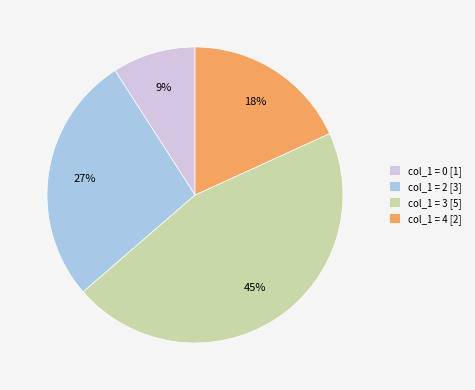

To the nearest percent, what portion does col_1 = 2 [3] represent?

27%